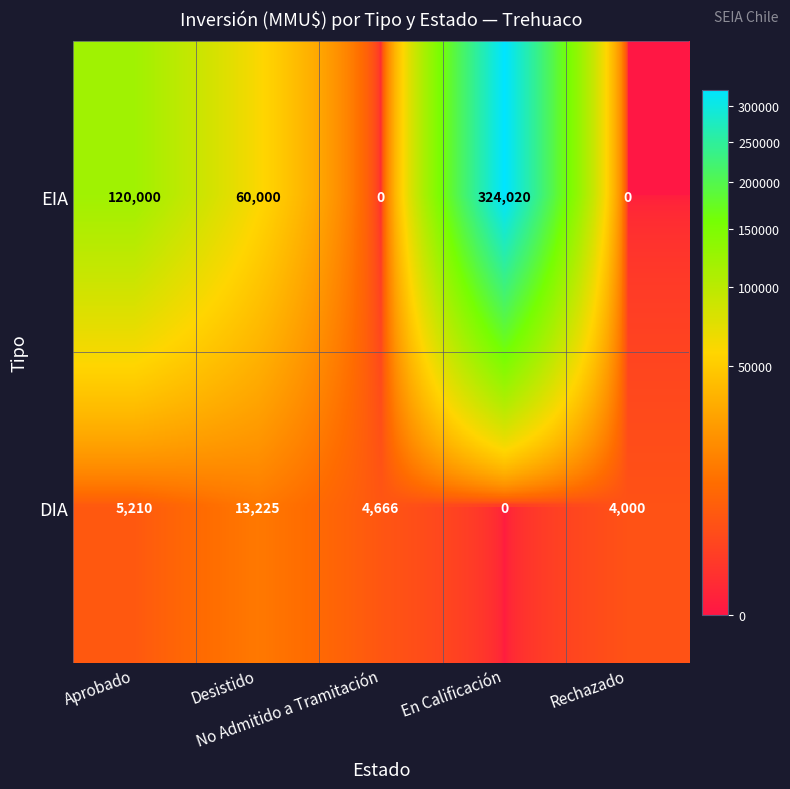

At how many categories does at least one series exceed 54247?

3